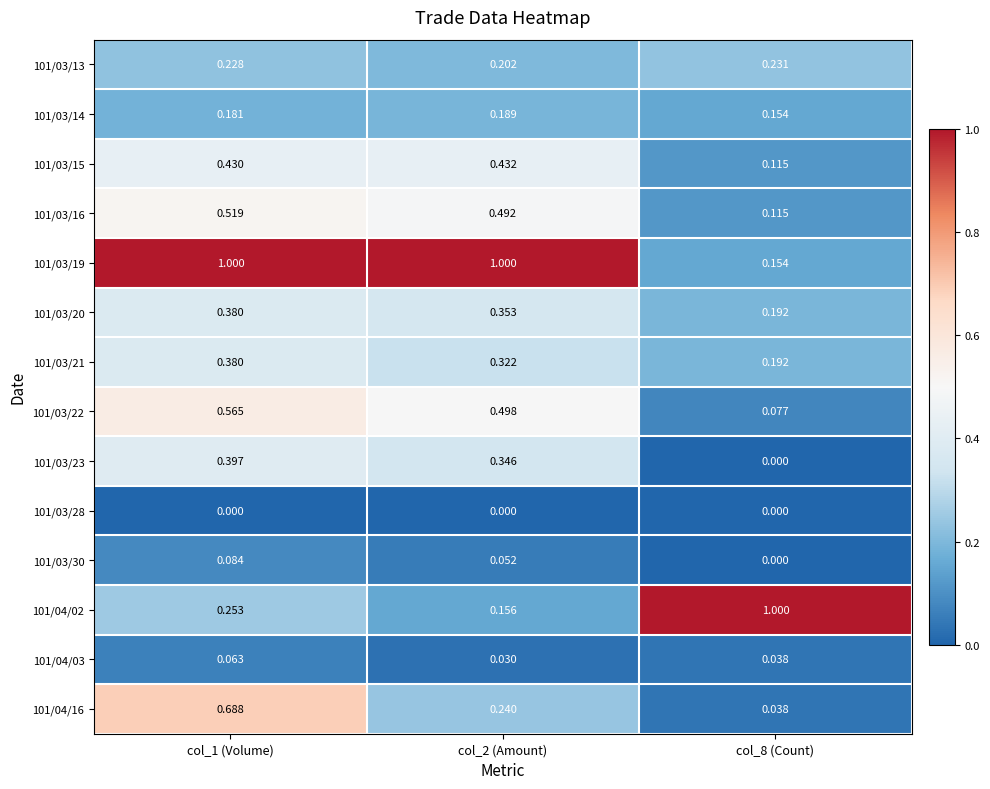

Rank the series at col_1 (Volume) from highest to lowest value.

101/03/19, 101/04/16, 101/03/22, 101/03/16, 101/03/15, 101/03/23, 101/03/20, 101/03/21, 101/04/02, 101/03/13, 101/03/14, 101/03/30, 101/04/03, 101/03/28